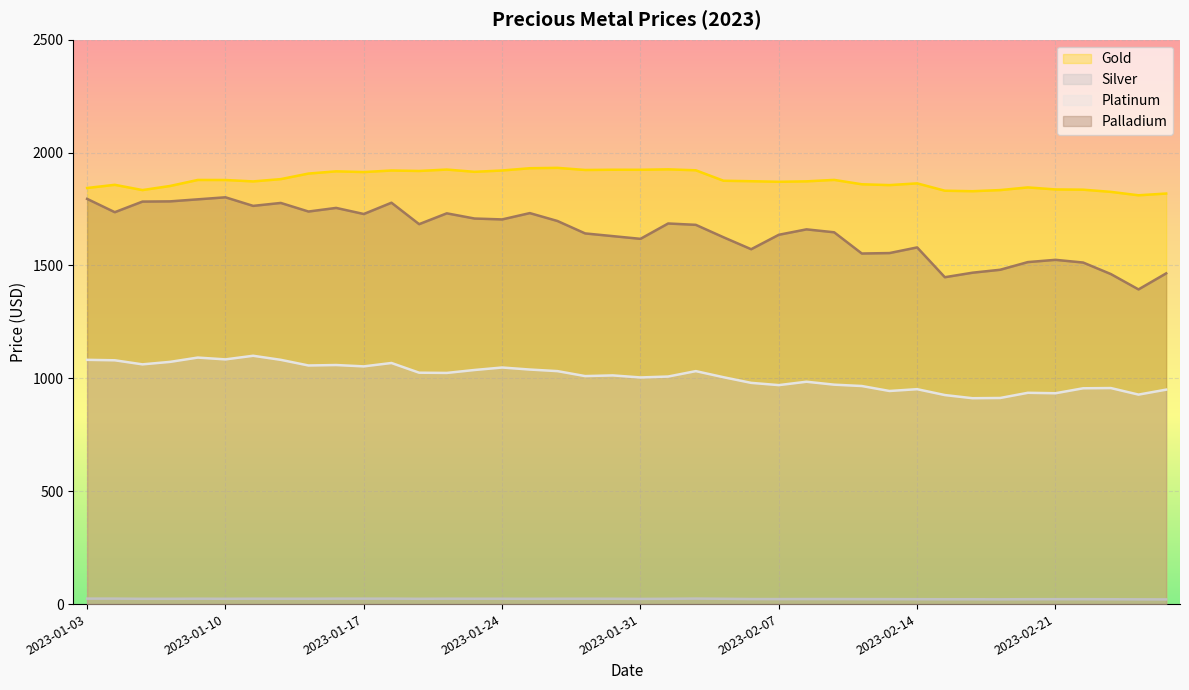

The value of Gold at 2023-02-02 is 3197.0. True or false?

False